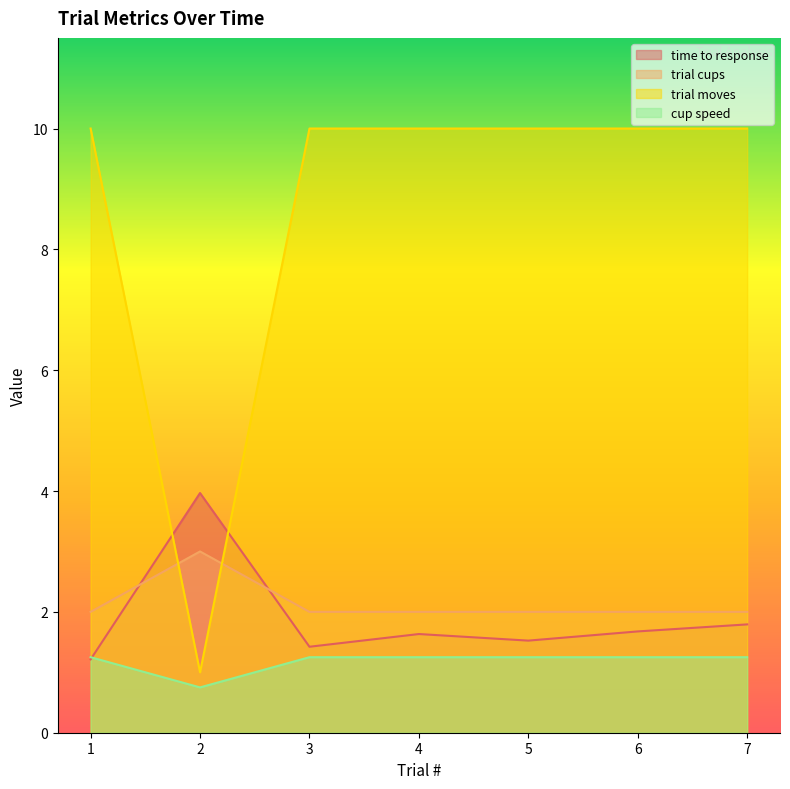

Reading left to right, transcribe all the data shown in this chart.

time to response: 1.2	4.0	1.4	1.6	1.5	1.7	1.8
trial cups: 2.0	3.0	2.0	2.0	2.0	2.0	2.0
trial moves: 10.0	1.0	10.0	10.0	10.0	10.0	10.0
cup speed: 1.2	0.8	1.2	1.2	1.2	1.2	1.2